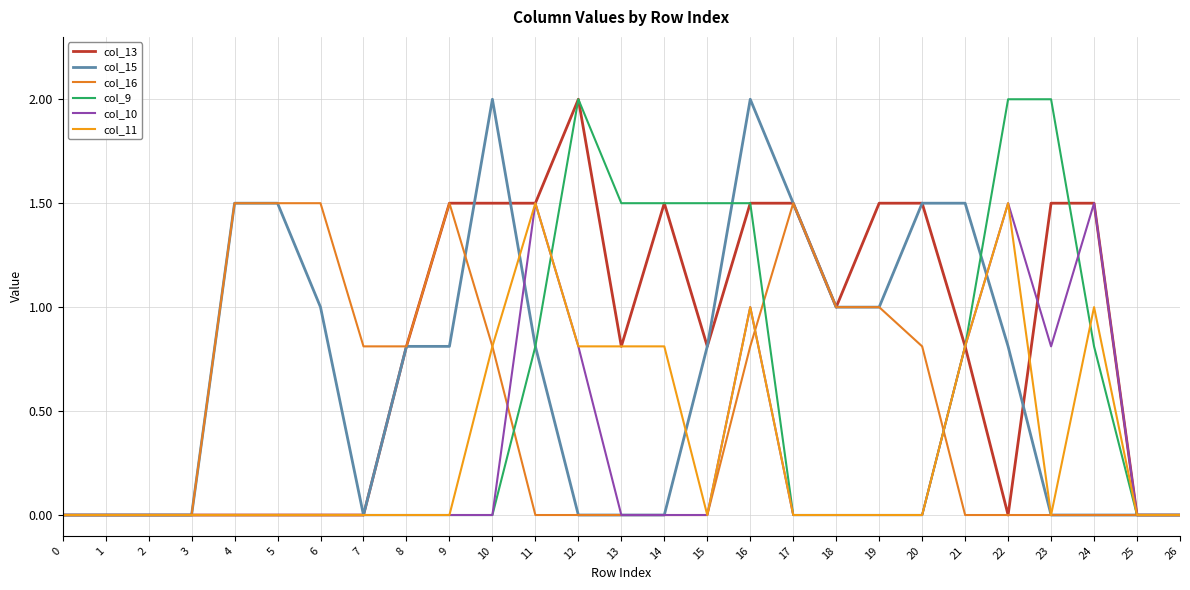

What is the difference between the maximum and minimum values in the col_9 series?

2.0